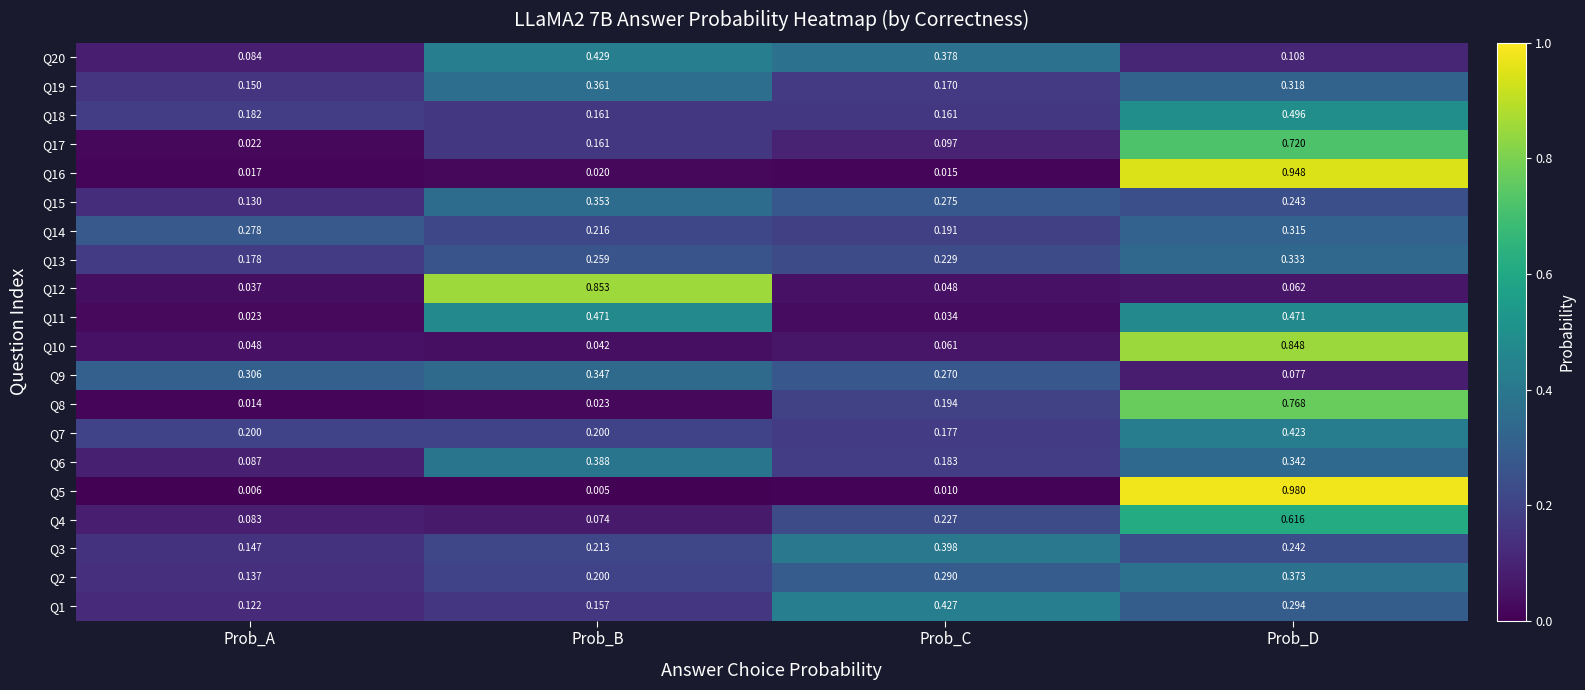

At how many categories does at least one series exceed 0?

4